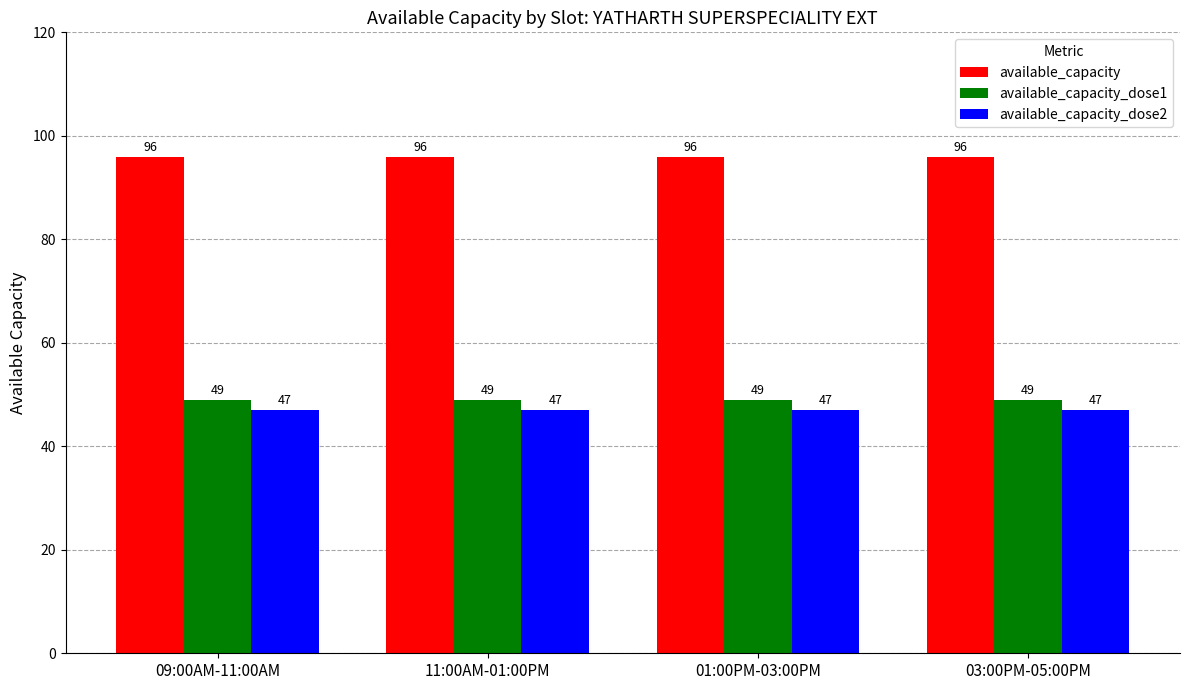

At how many categories does at least one series exceed 80?

4